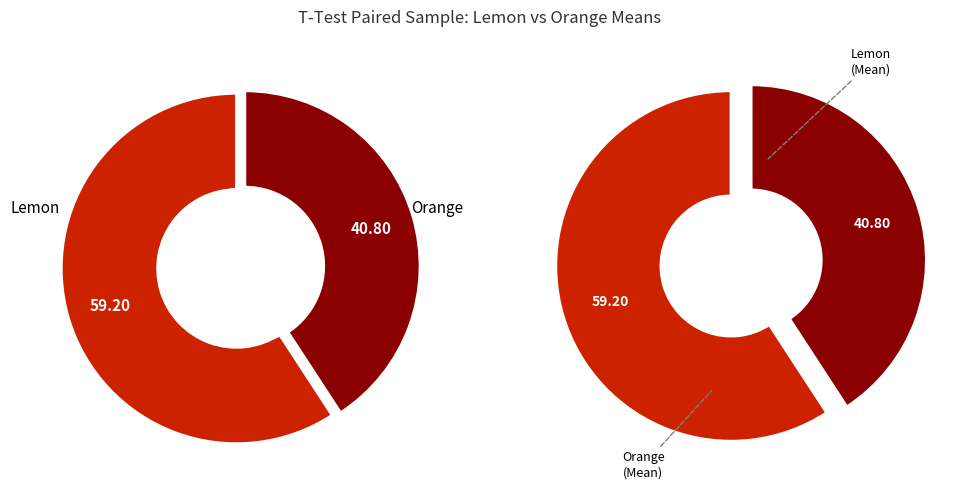

Which slice represents more than half of the pie?

Lemon